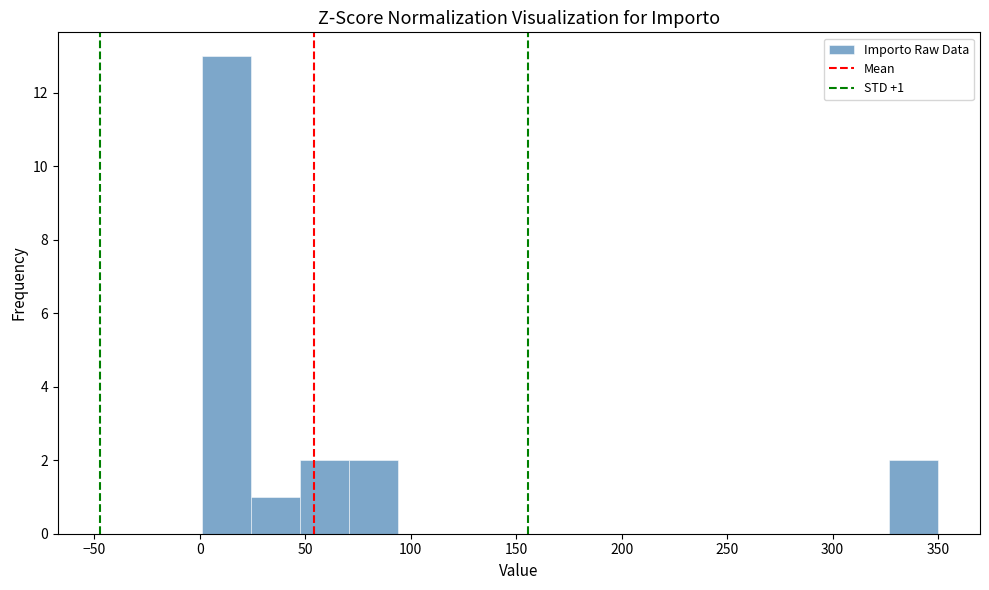

Which range on the x-axis has the tallest bar?

0 to 25